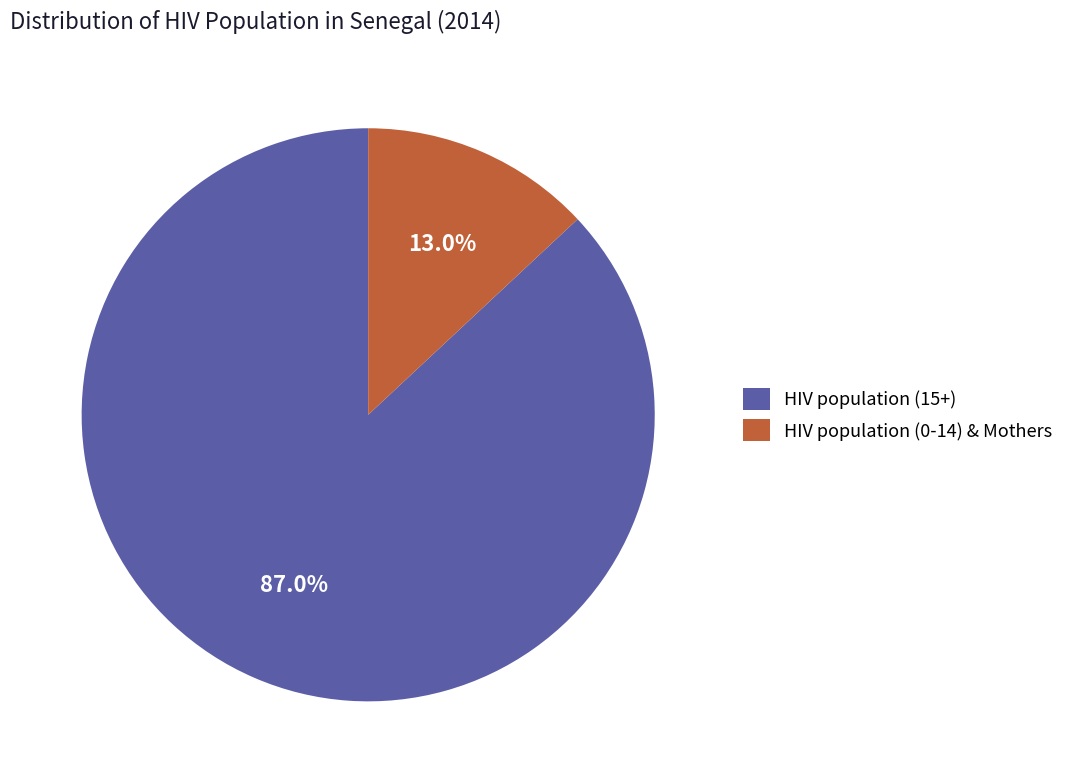

How much of the chart is everything except HIV population (0-14) & Mothers?

87.0%